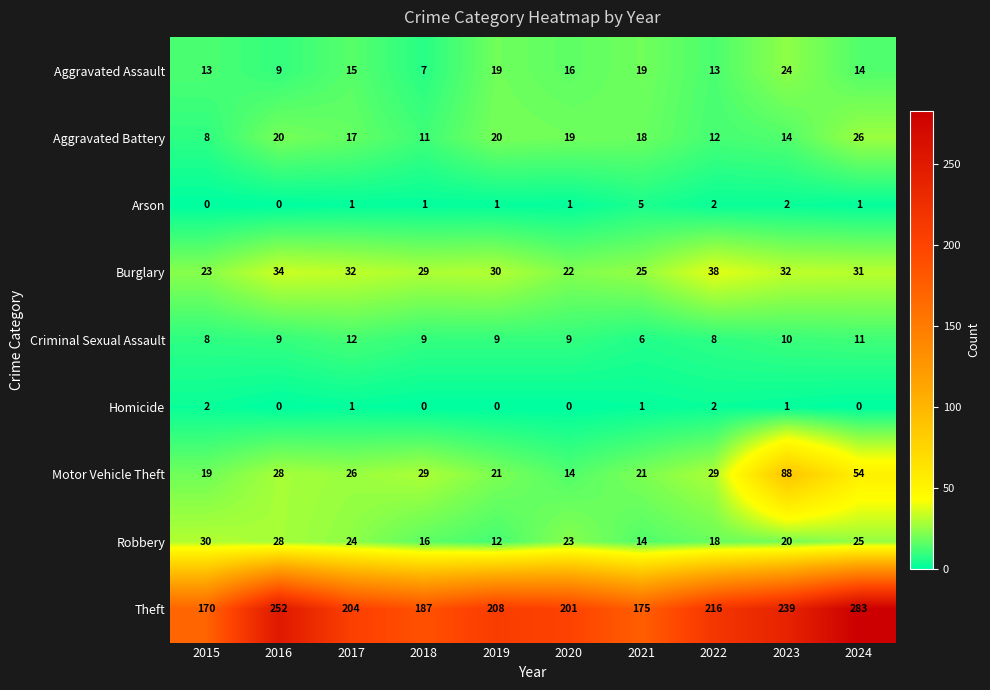

What is the spread (max minus min) of values at 2018?

187